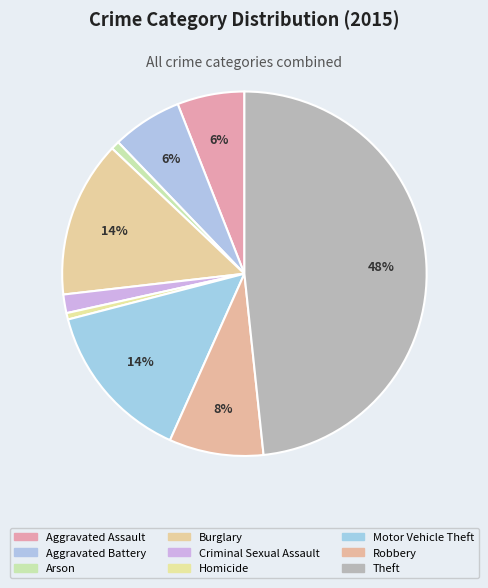

Which category has the biggest portion of the pie?

Theft